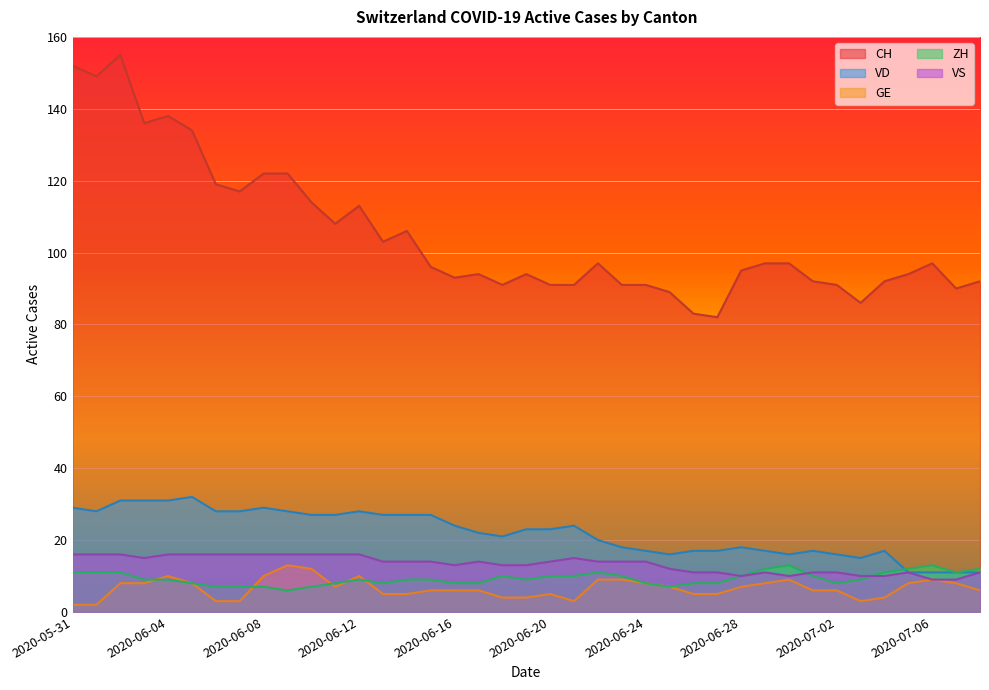

What are all the series names shown in the legend?

CH, VD, GE, ZH, VS